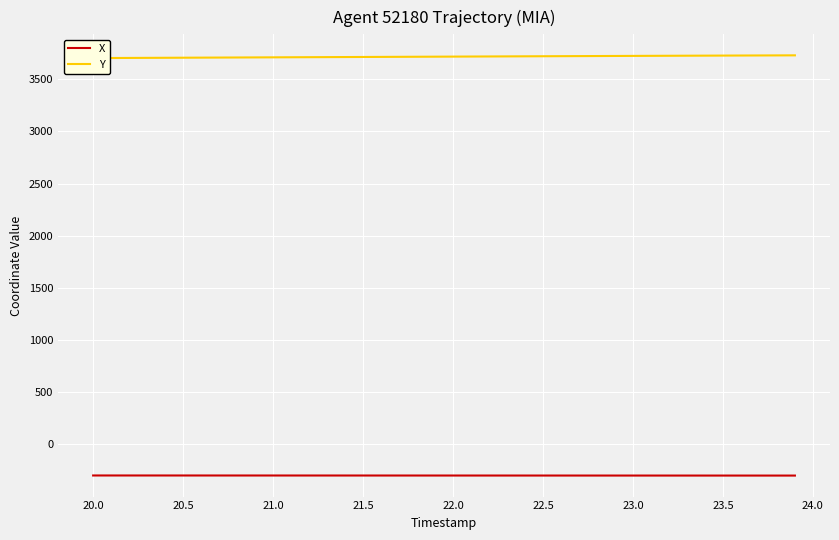

What is the lowest value of the X series?

-298.2